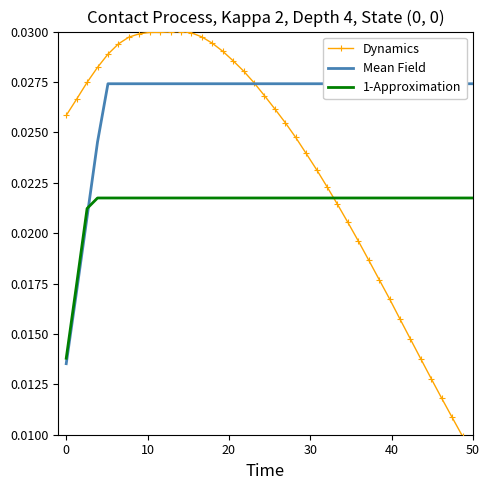

What is the total value across all series at 30?

0.1